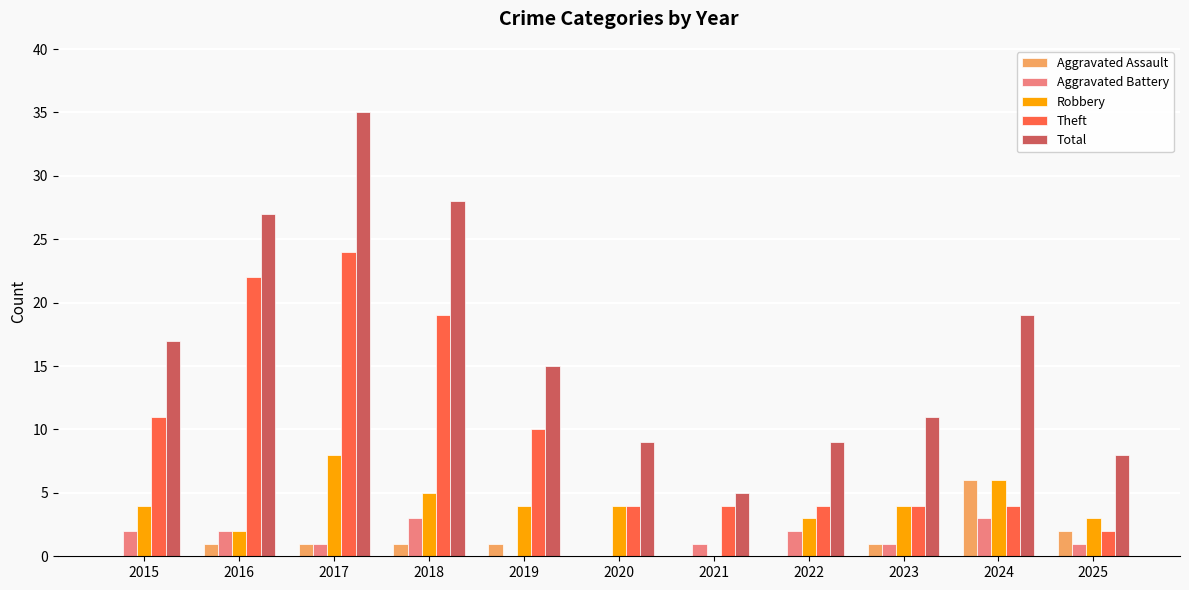

Which category has the highest value in the Robbery series?

2017